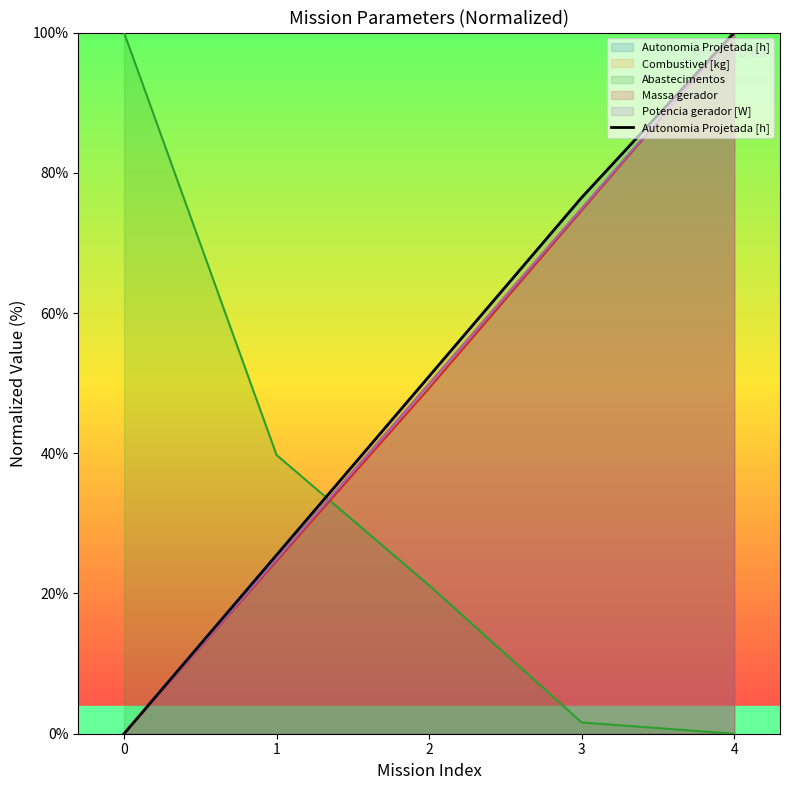

Reading right to left, list all the values displayed in this chart.

100.0	76.5	51.0	25.5	0.0